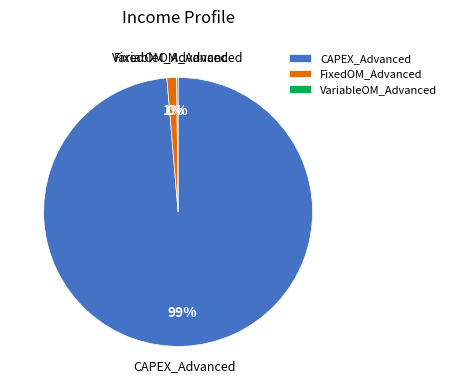

What percentage is the CAPEX_Advanced slice, to the nearest percent?

99%